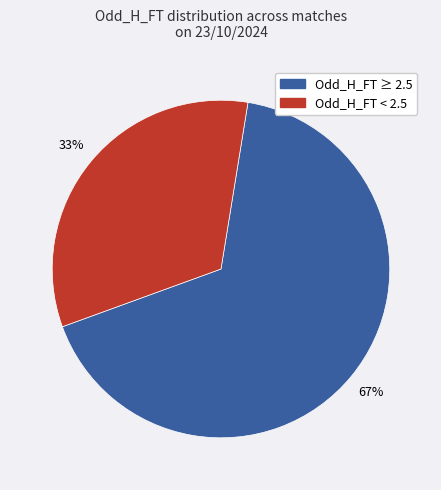

How many segments does this pie chart have?

2